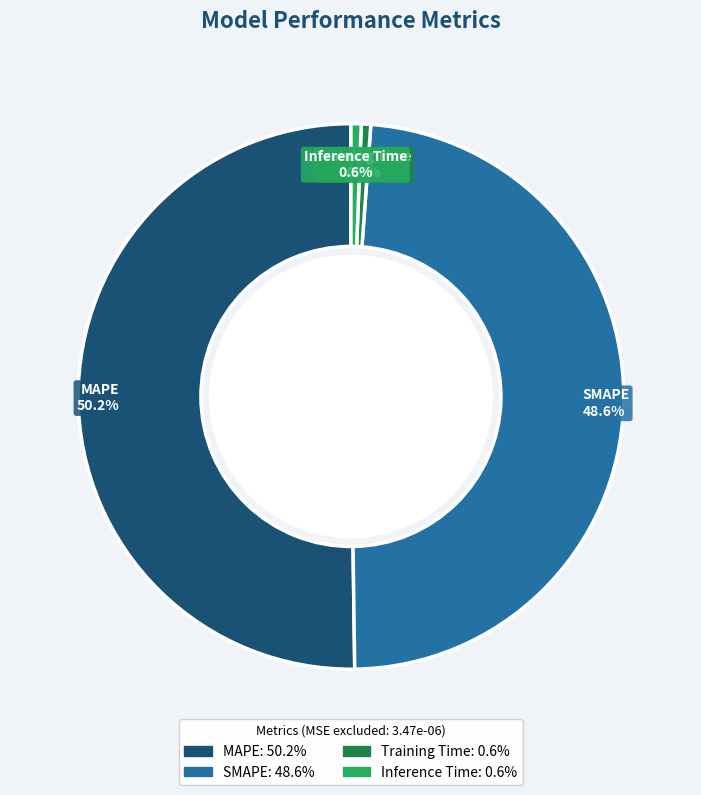

How much of the chart is everything except MAPE?

49.8%